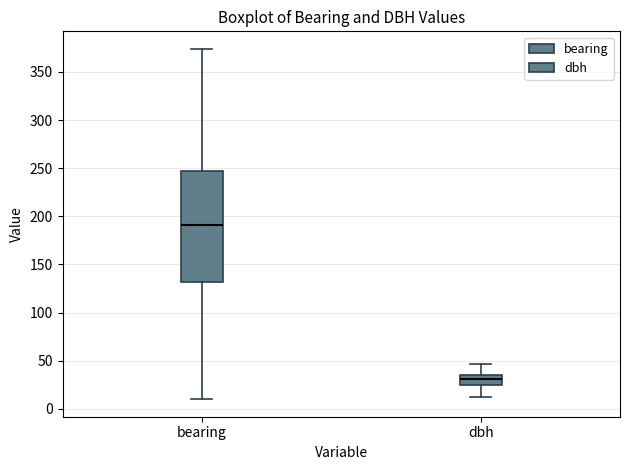

Where is the lower edge of the box for dbh on the y-axis? The values are not printed on the chart, so give them approximately, as read against the axis.

25